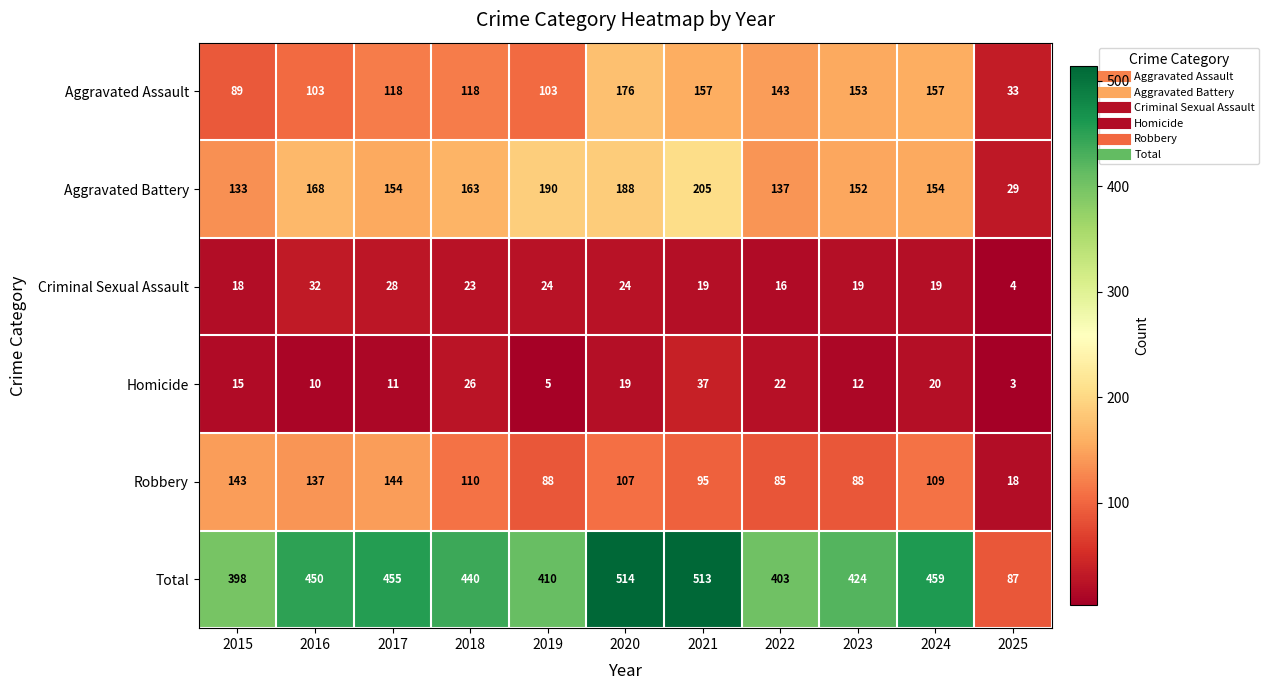

Which series changed the most between 2020 and 2023?

Total